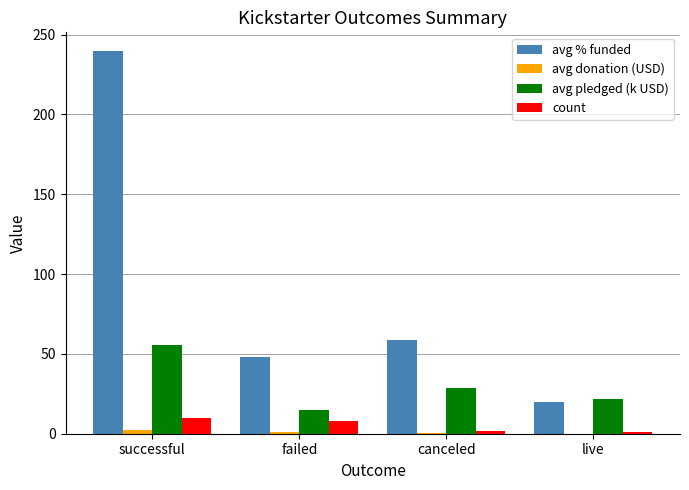

How many groups of bars are there?

4